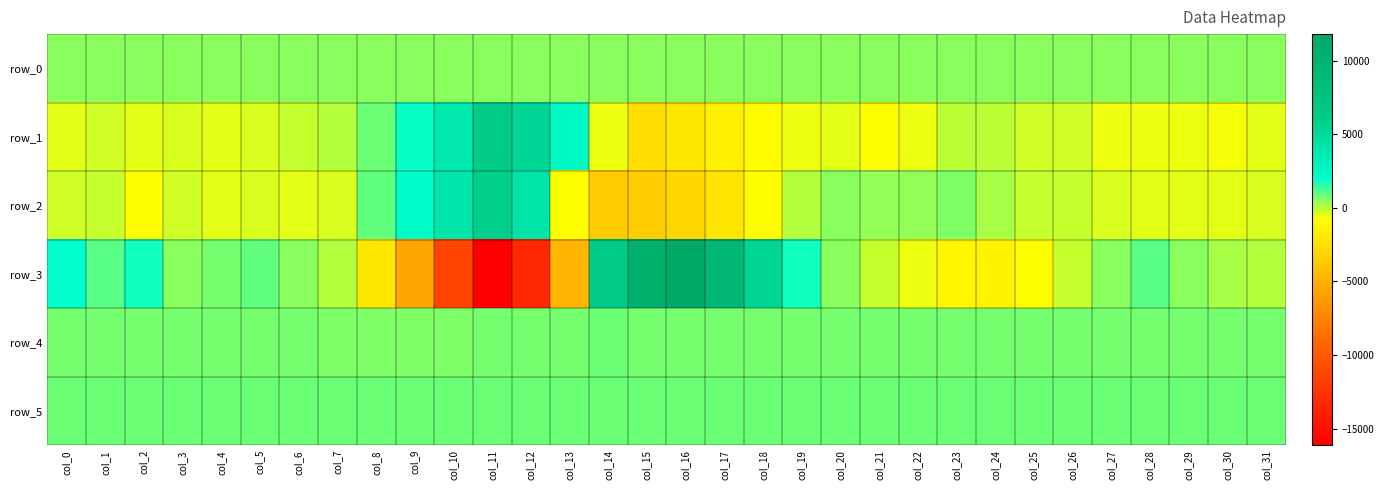

The row_2 series shows -804.8 at col_29. True or false?

False